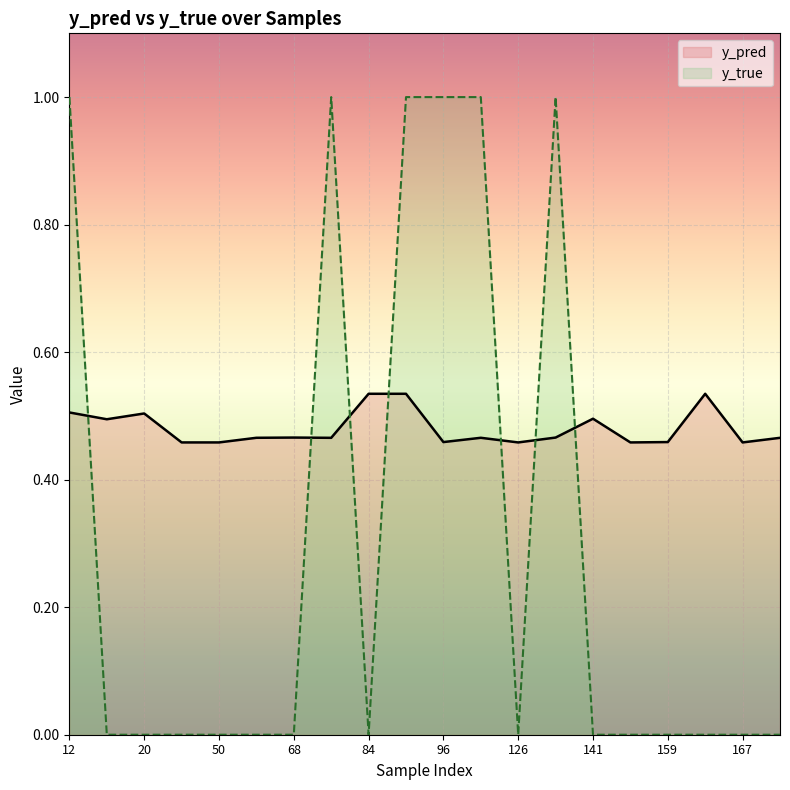

How many distinct data groups are displayed?

2